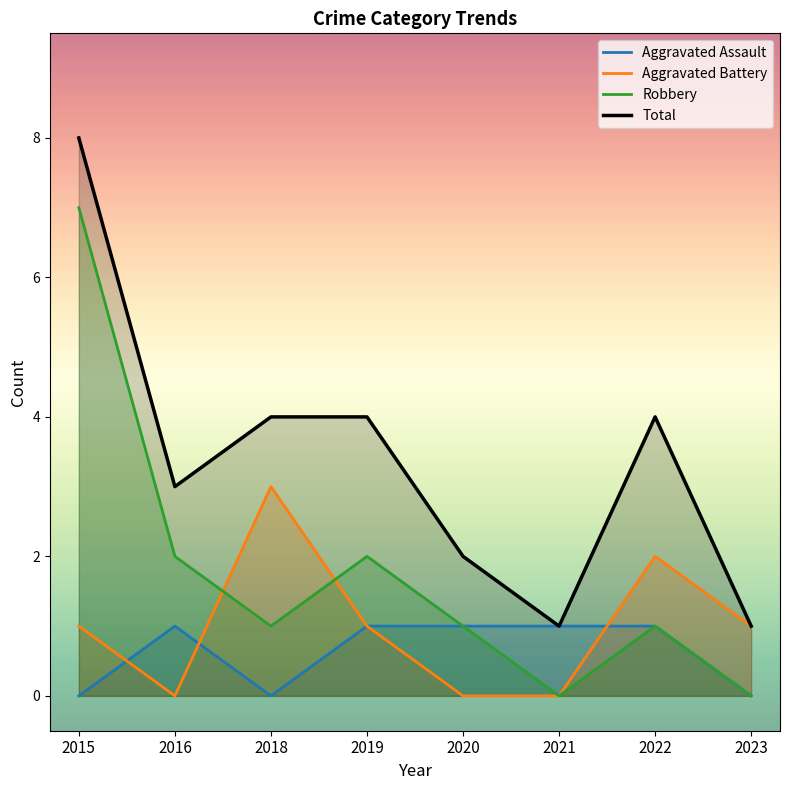

What is the sum of all Aggravated Battery values?

8